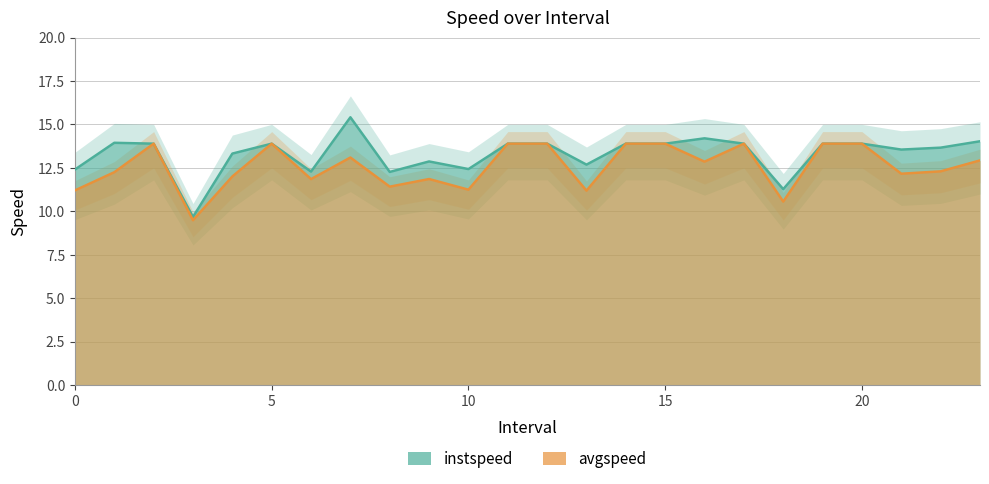

What is the difference between the second highest and minimum values in the instspeed series?

4.5